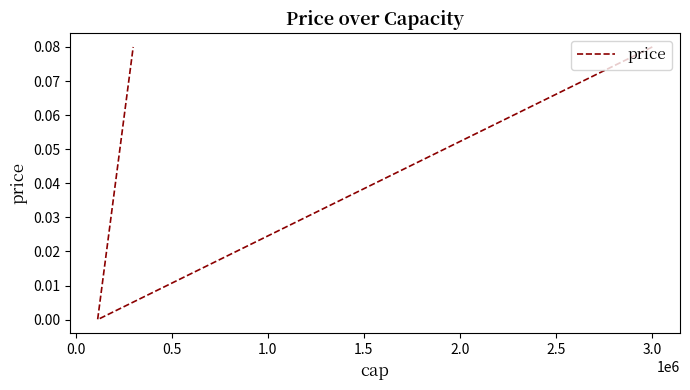

How many lines are shown in the chart?

1